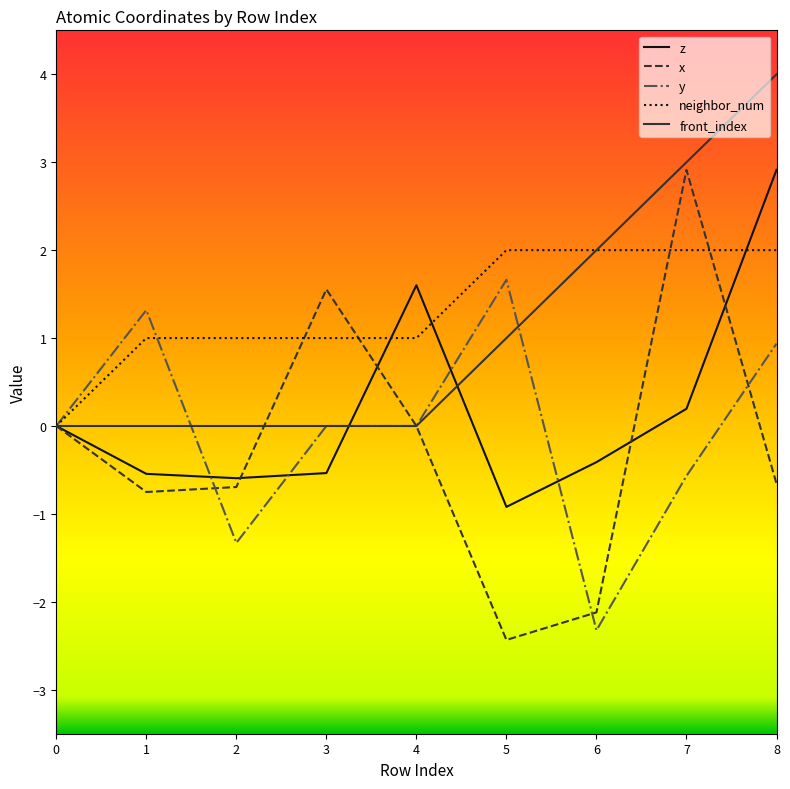

The neighbor_num series shows 1.7 at 3. True or false?

False